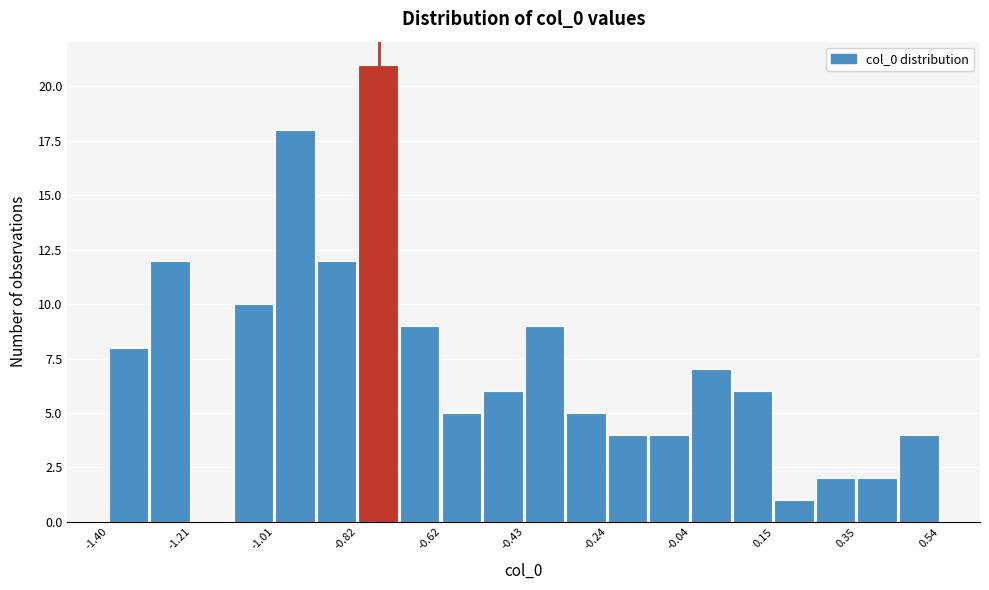

Over which range of the x-axis is the bar tallest?

-0.82 to -0.72